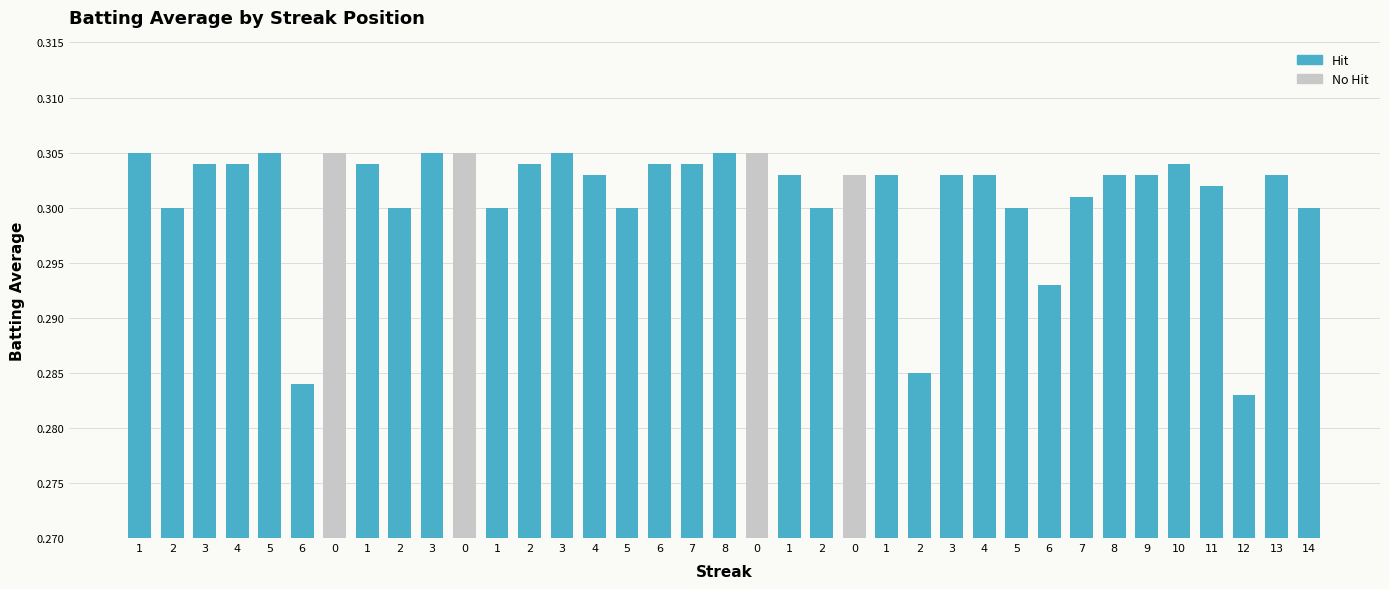

Reading left to right, extract all data points from this chart.

0.3	0.3	0.3	0.3	0.3	0.3	0.3	0.3	0.3	0.3	0.3	0.3	0.3	0.3	0.3	0.3	0.3	0.3	0.3	0.3	0.3	0.3	0.3	0.3	0.3	0.3	0.3	0.3	0.3	0.3	0.3	0.3	0.3	0.3	0.3	0.3	0.3